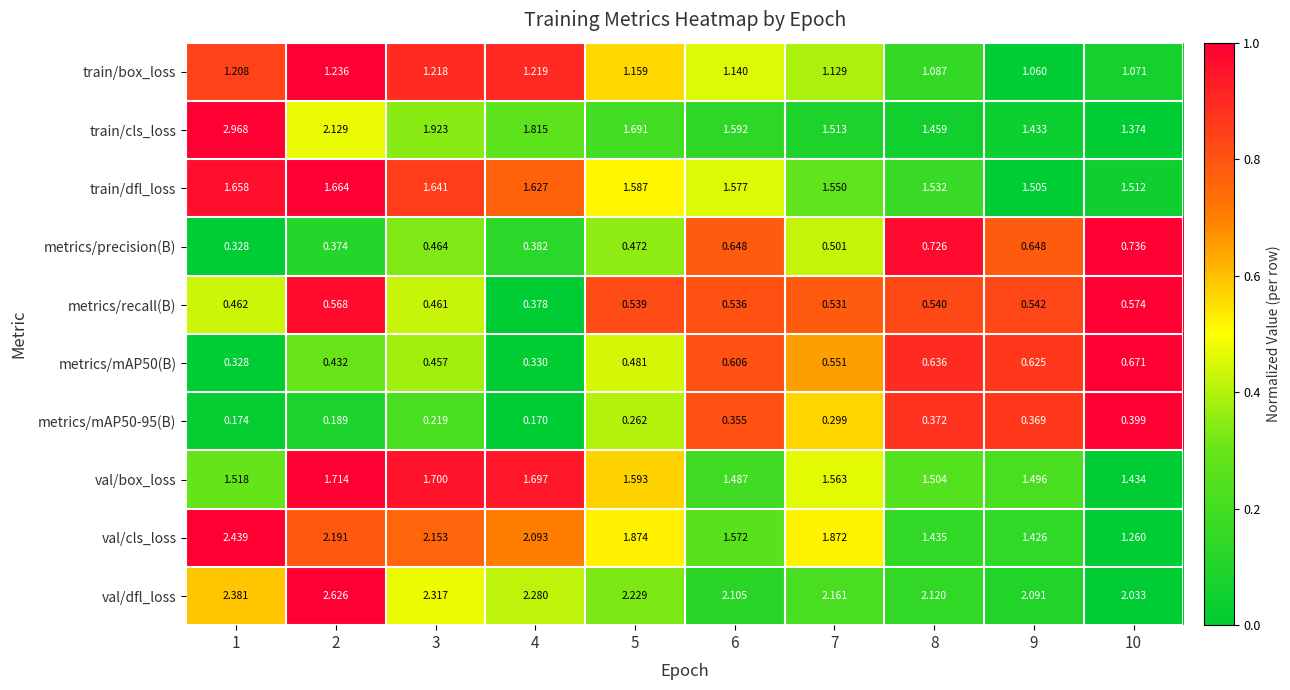

Which series has the largest total across all categories?

val/dfl_loss